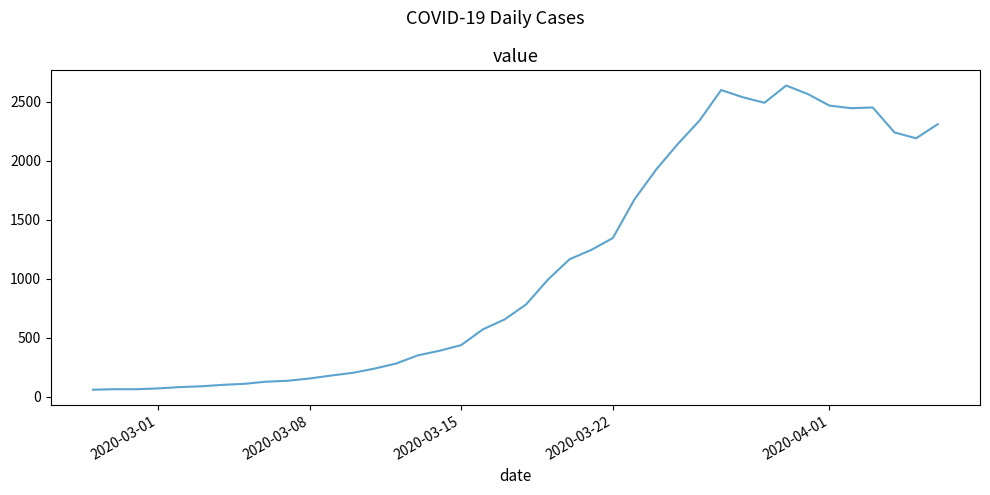

What is the maximum value shown in the chart?

2638